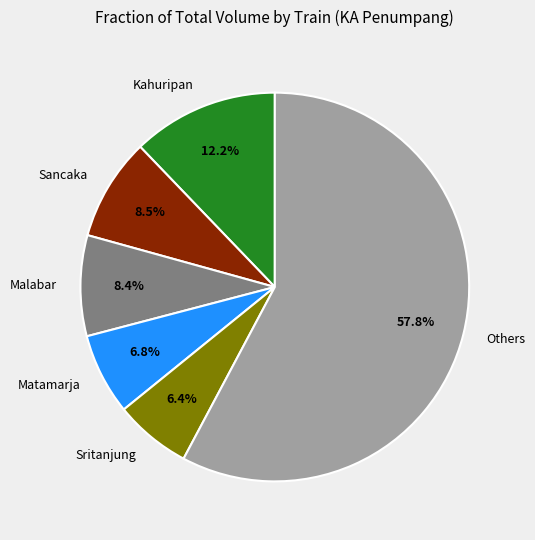

Which slice is the largest?

Others